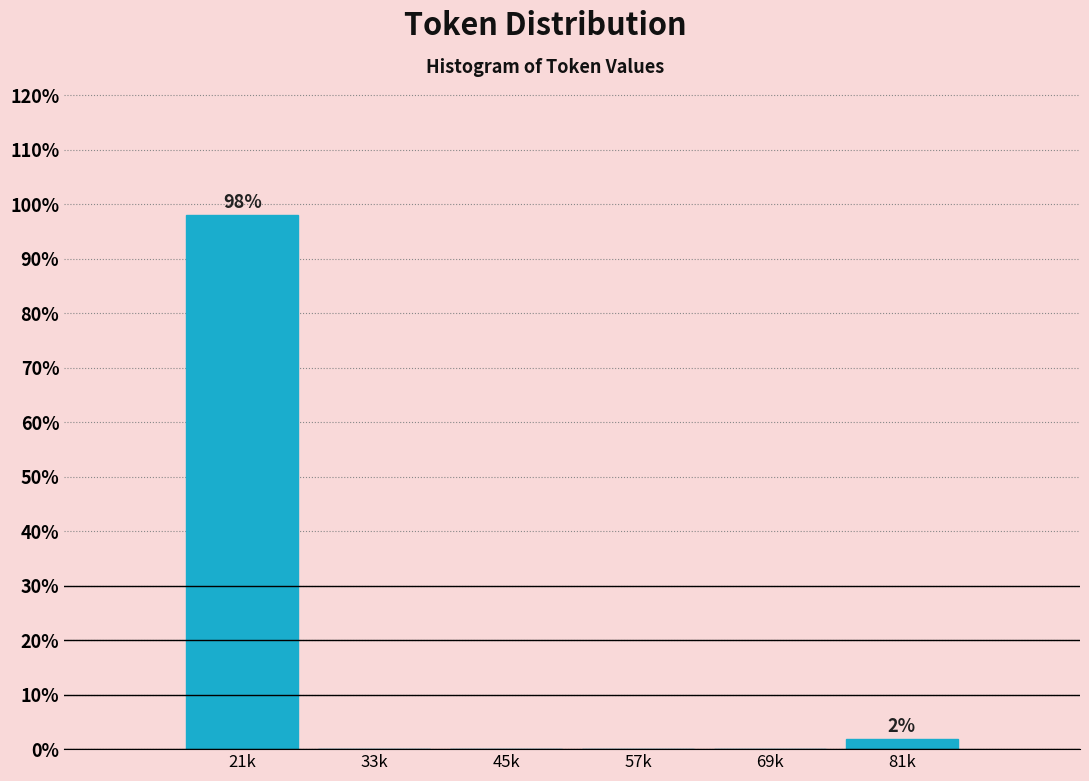

Reading right to left, transcribe all the data shown in this chart.

81k=1.9	69k=0.0	57k=0.0	45k=0.0	33k=0.0	21k=98.1